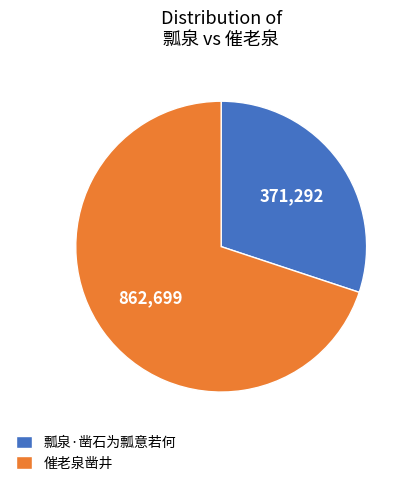

Count the number of slices in the pie.

2